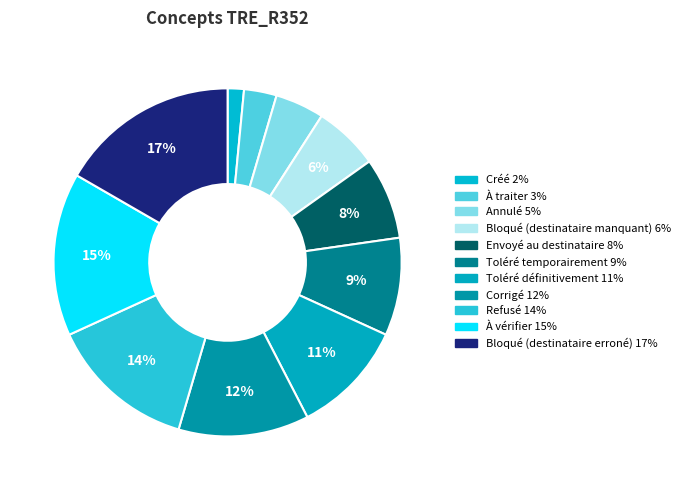

Count the number of slices in the pie.

11